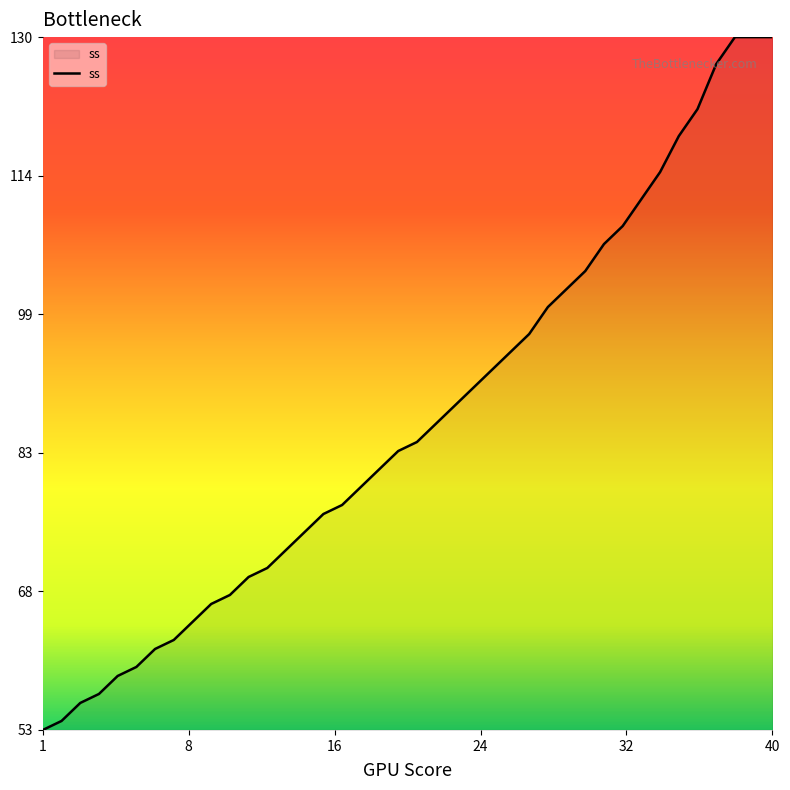

List the labels in order of value, smallest first.

1, 2, 3, 4, 5, 6, 7, 8, 9, 10, 11, 12, 13, 14, 15, 16, 17, 18, 19, 20, 21, 22, 23, 24, 25, 26, 27, 28, 29, 30, 31, 32, 33, 34, 35, 36, 37, 38, 39, 40